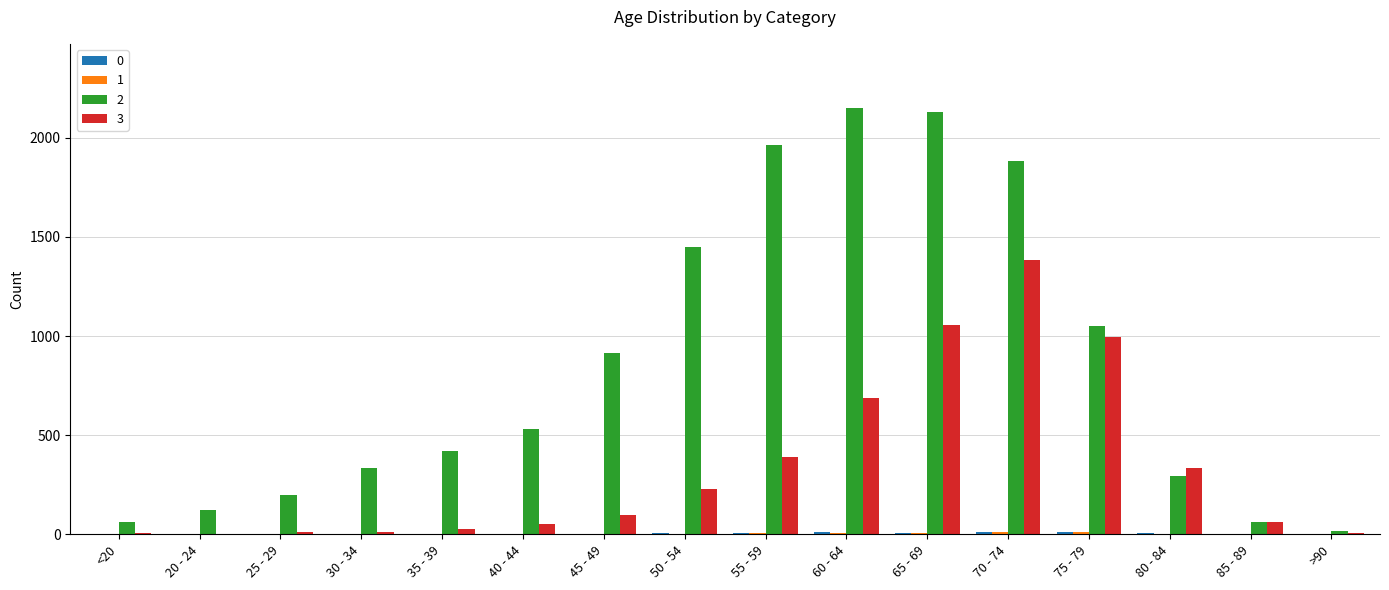

Rank the categories by 2 value from lowest to highest.

>90, <20, 85 - 89, 20 - 24, 25 - 29, 80 - 84, 30 - 34, 35 - 39, 40 - 44, 45 - 49, 75 - 79, 50 - 54, 70 - 74, 55 - 59, 65 - 69, 60 - 64